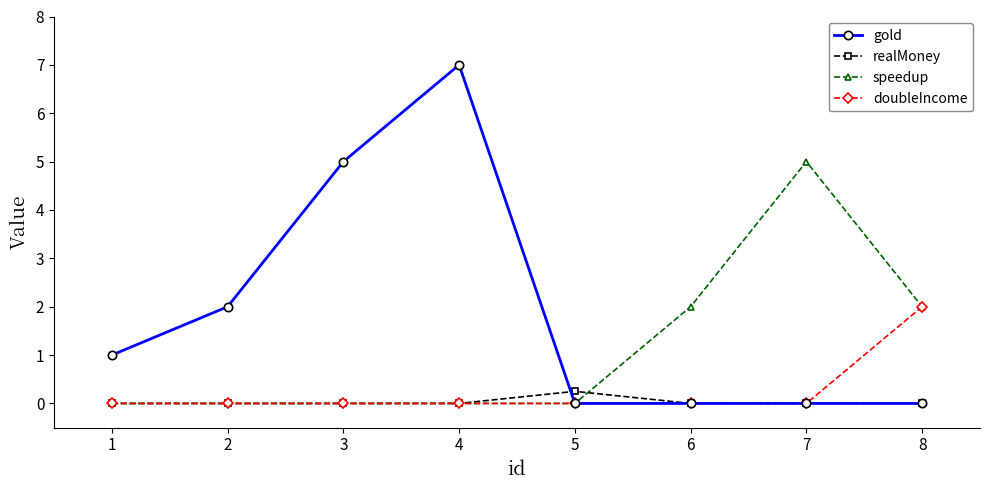

At how many categories does at least one series exceed 4?

3